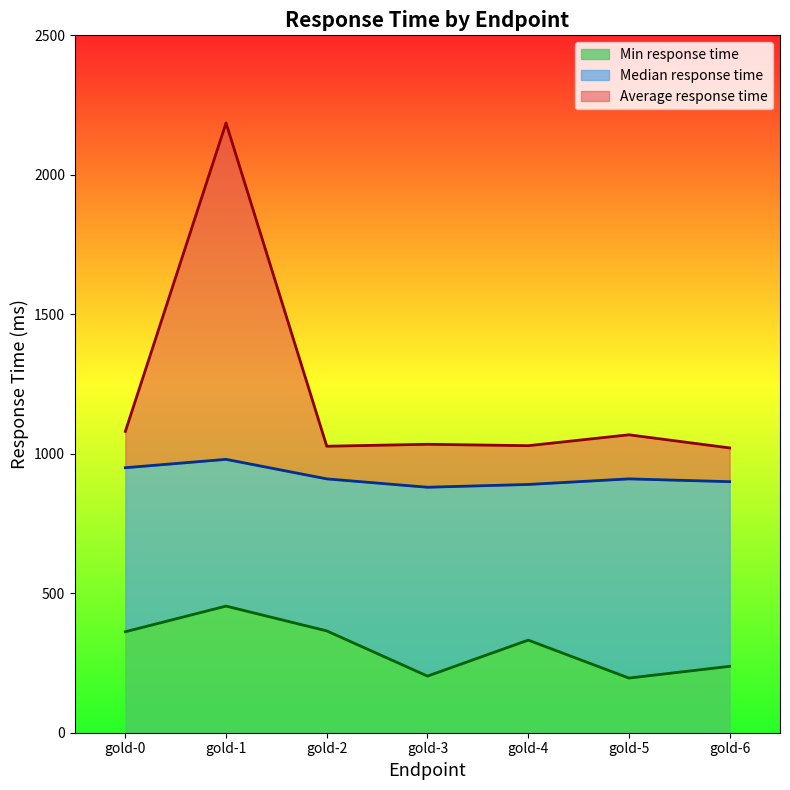

Reading right to left, list all the values displayed in this chart.

Average response time: 1021	1068	1029	1034	1027	2186	1080
Median response time: 900	910	890	880	910	980	950
Min response time: 238	196	332	203	365	454	362